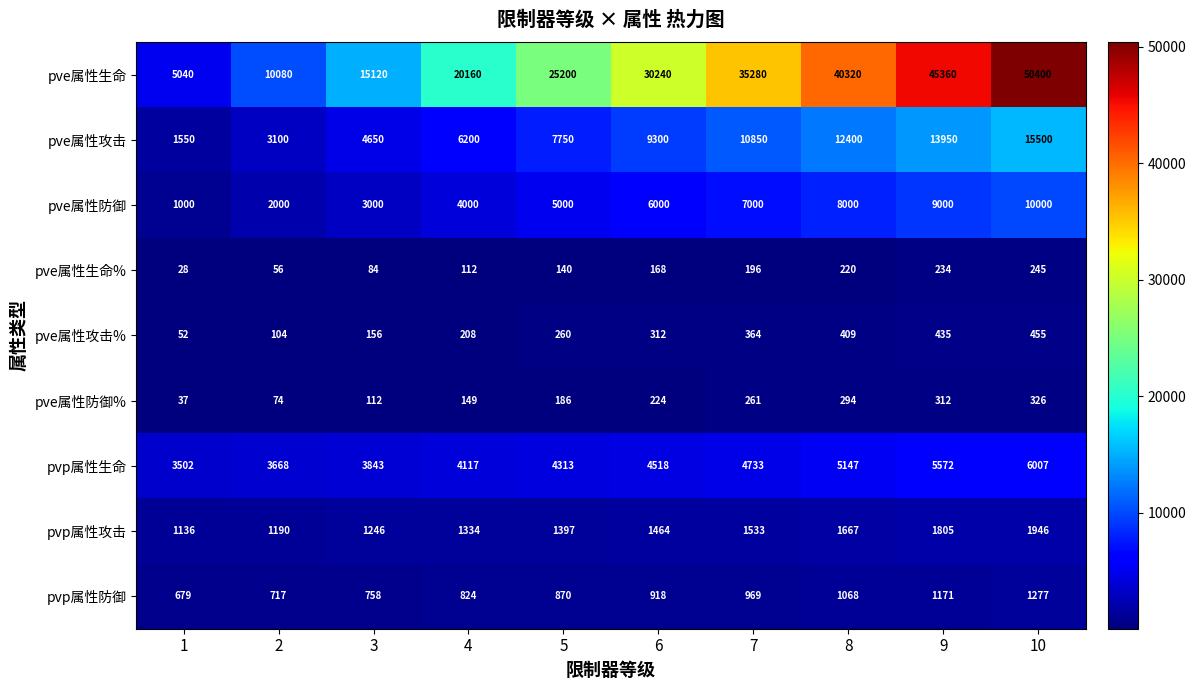

Count the number of categories in the chart.

10